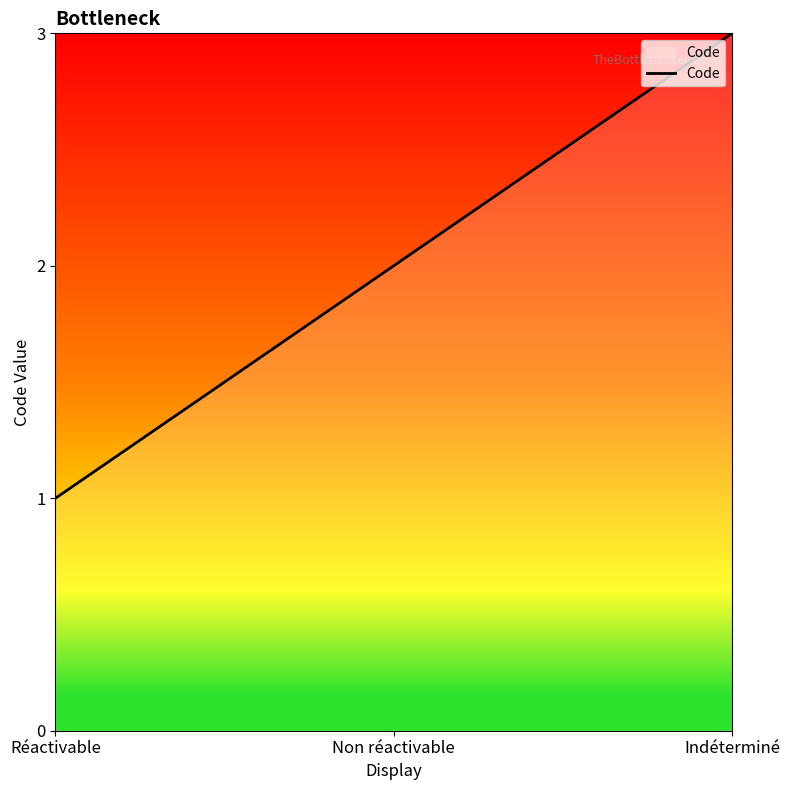

Reading left to right, extract all data points from this chart.

Réactivable=1	Non réactivable=2	Indéterminé=3